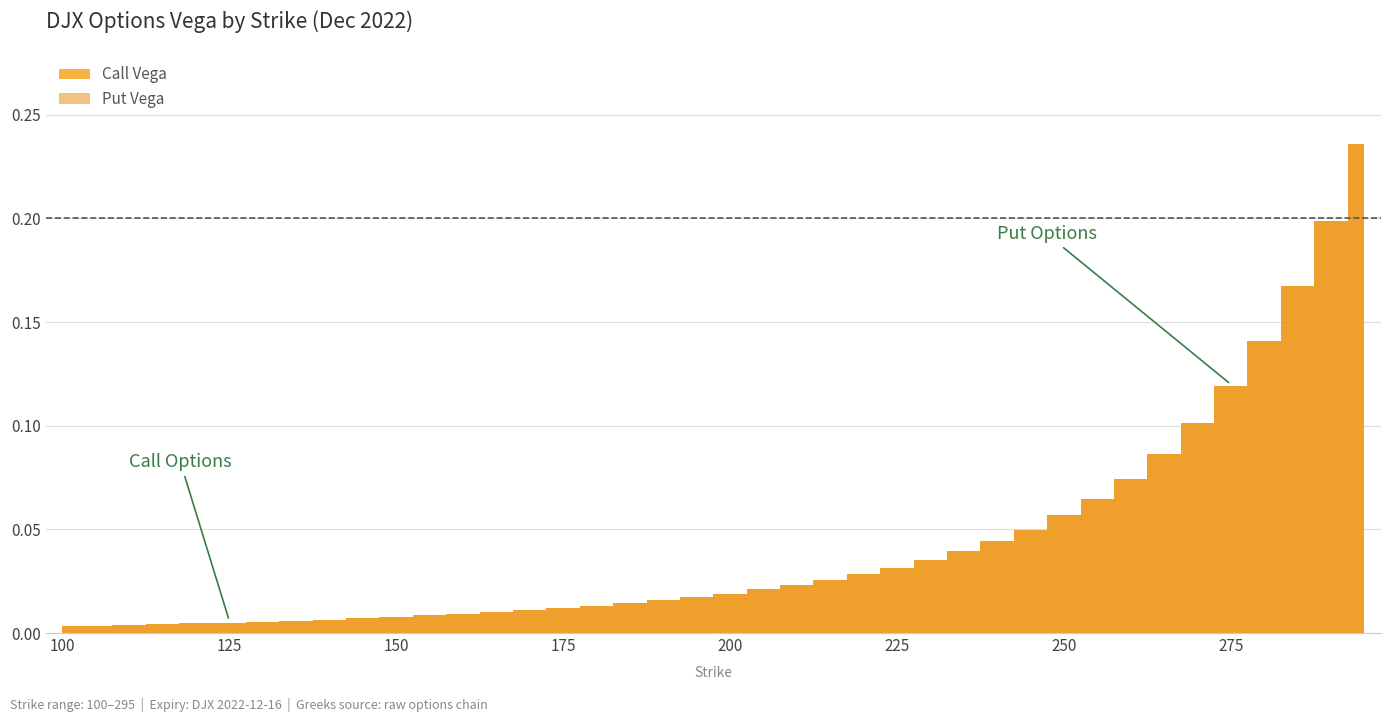

List the labels in order of Call Vega value, largest first.

295, 290, 285, 280, 275, 270, 265, 260, 255, 250, 245, 240, 235, 230, 225, 220, 215, 210, 205, 200, 195, 190, 185, 180, 175, 170, 165, 160, 155, 150, 145, 140, 135, 130, 125, 120, 115, 110, 105, 100